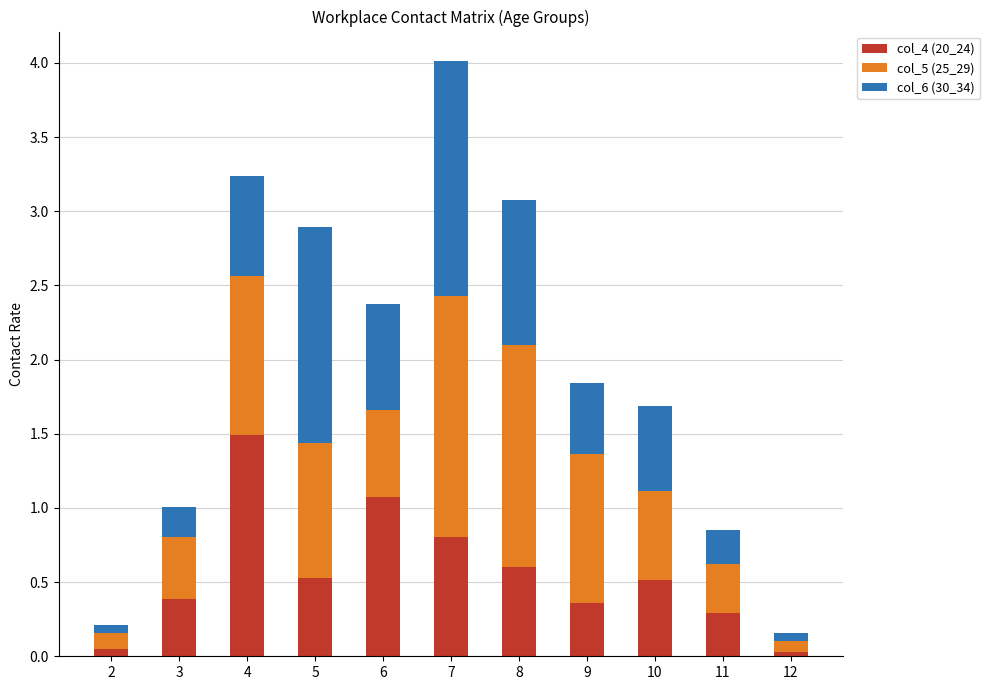

The col_4 (20_24) series shows 0.4 at 9. True or false?

True